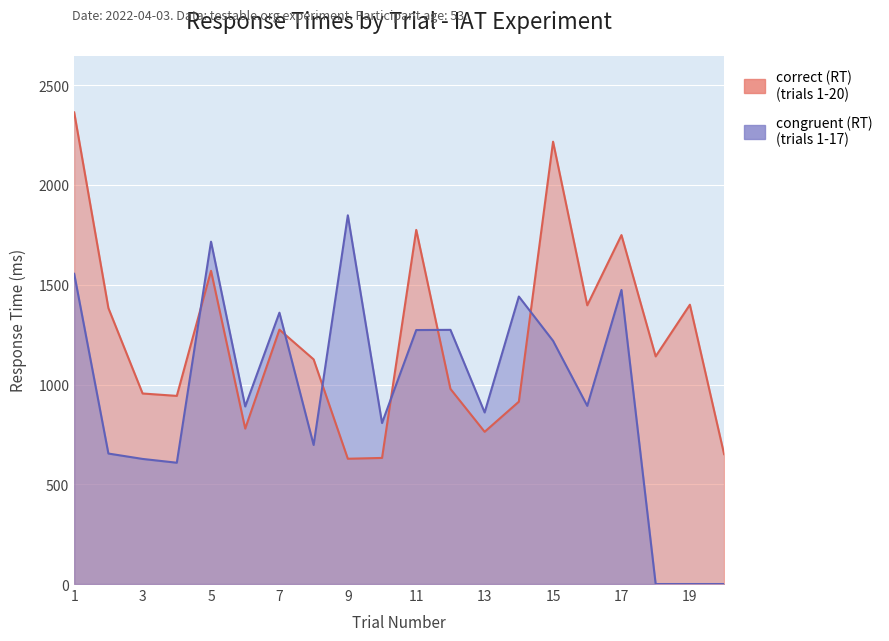

What is the average value of the correct (RT) series?

1232